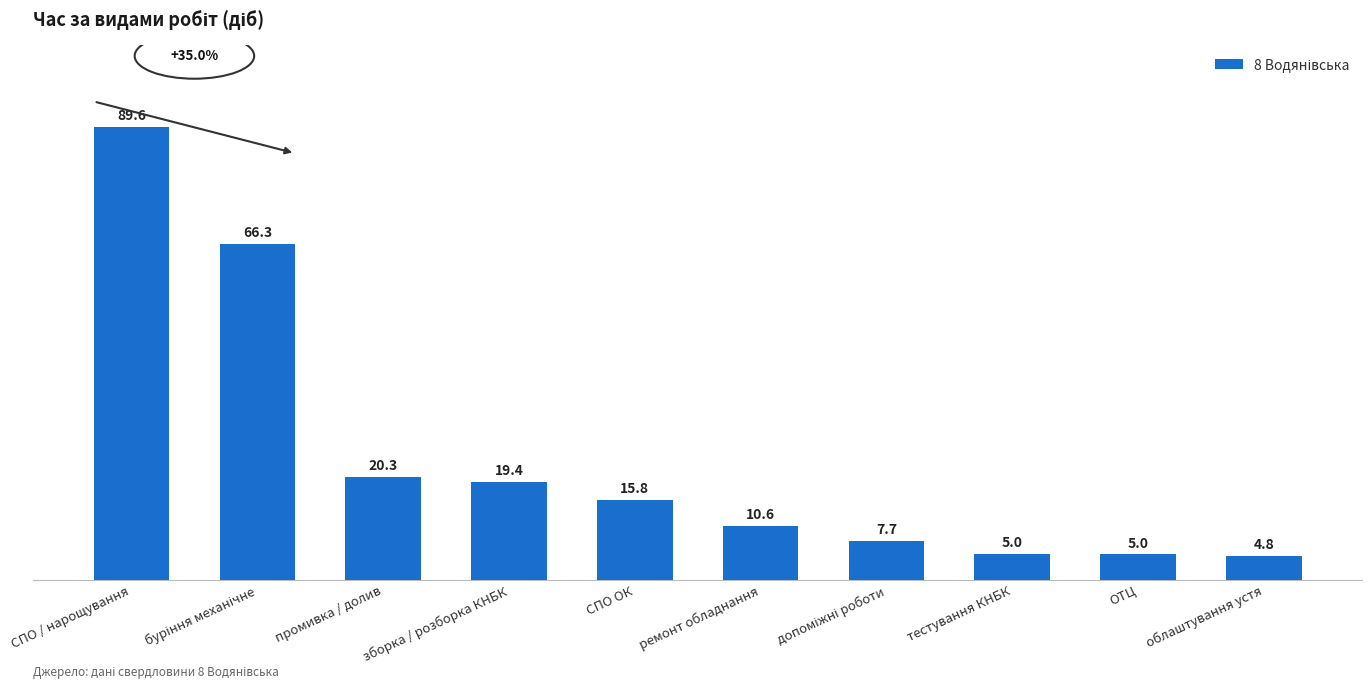

Between ОТЦ and облаштування устя, which is larger?

ОТЦ